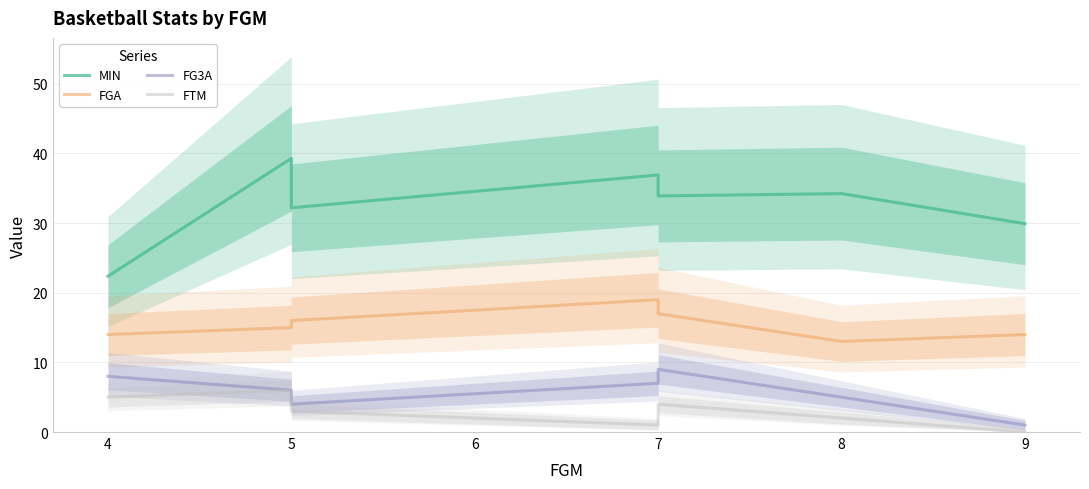

What is the value of the FTM point at the 6th from the left?

2.0